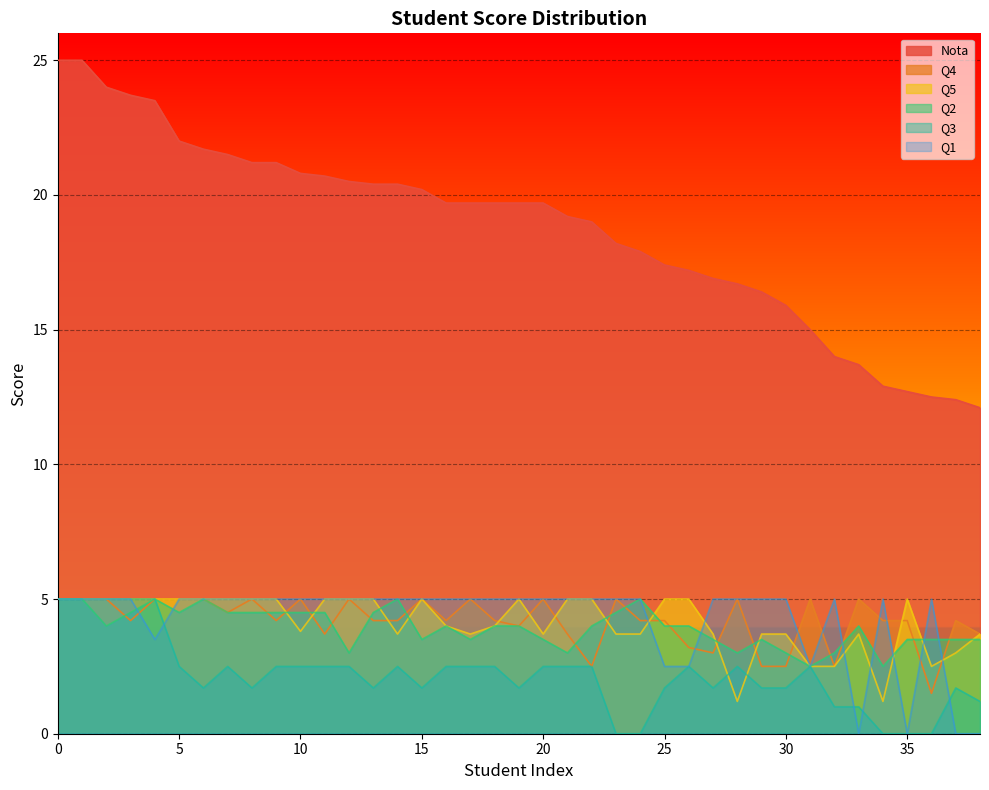

Between 37 and 29, which is larger?

29